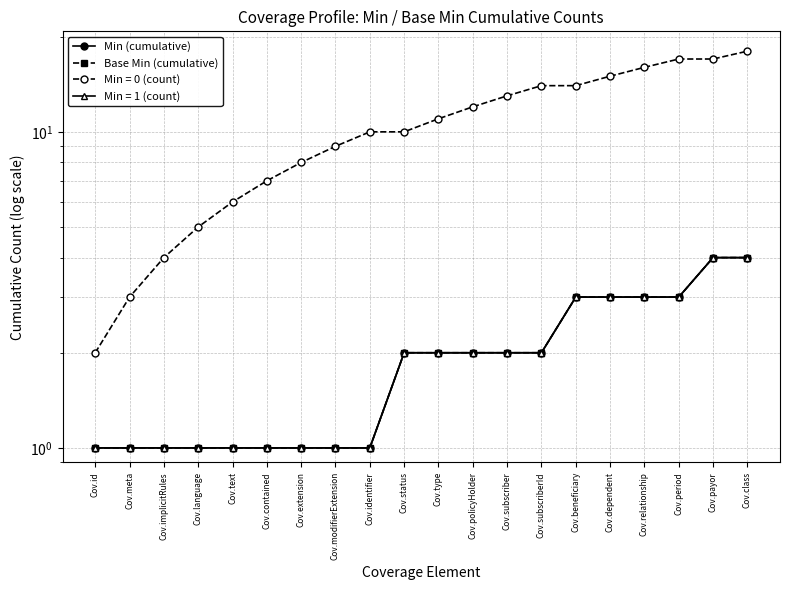

What is the sum of all Min (cumulative) values?

39